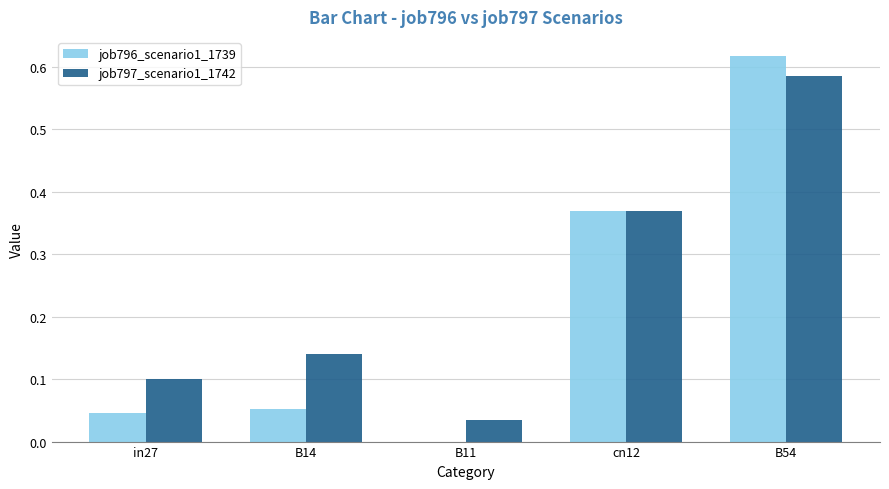

Which series changed the most between B14 and B54?

job796_scenario1_1739